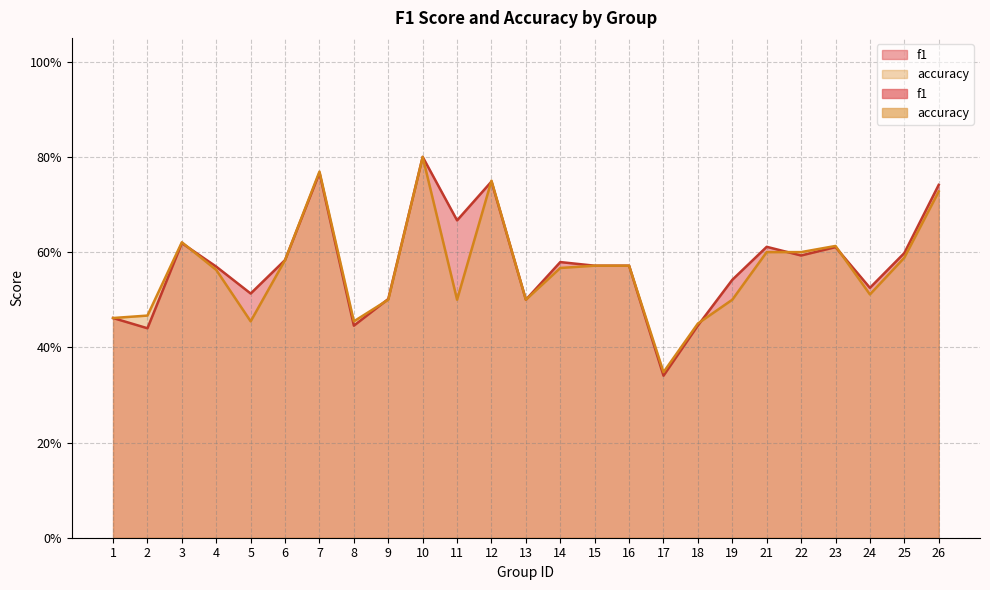

At which category is the sum across all series the highest?

10